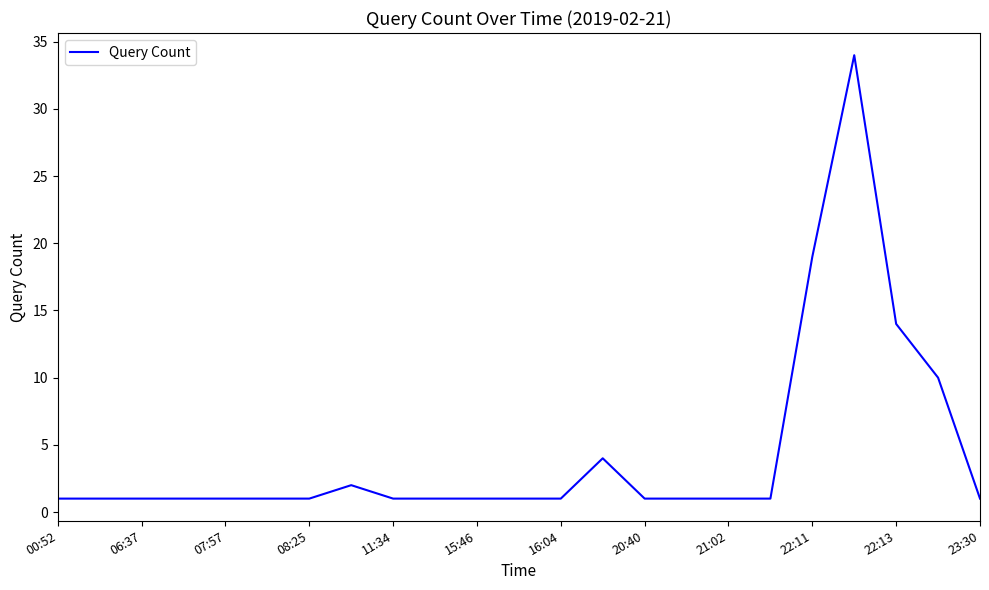

What is the maximum value shown in the chart?

34